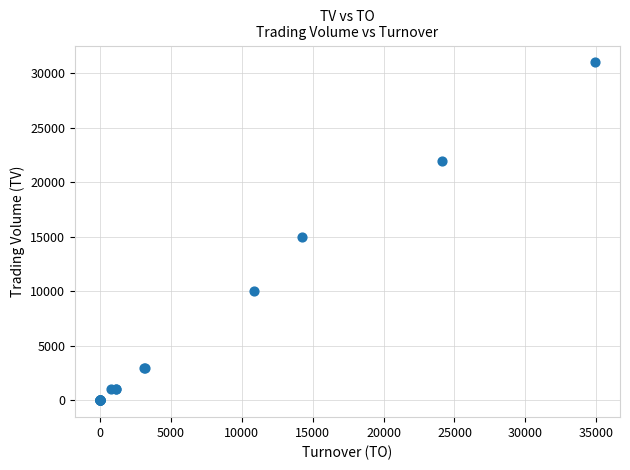

What Y value in the scatter plot is closest to 15500?

15000